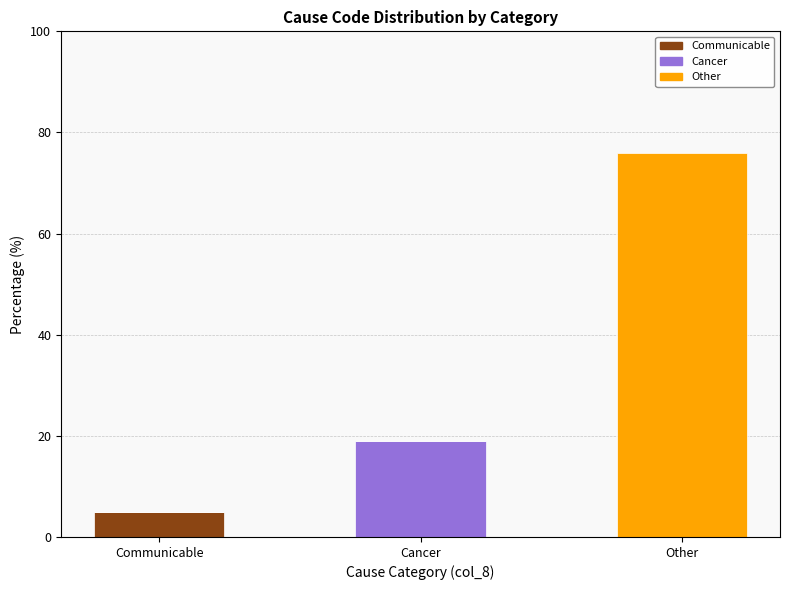

At which category is the sum across all series the highest?

Other